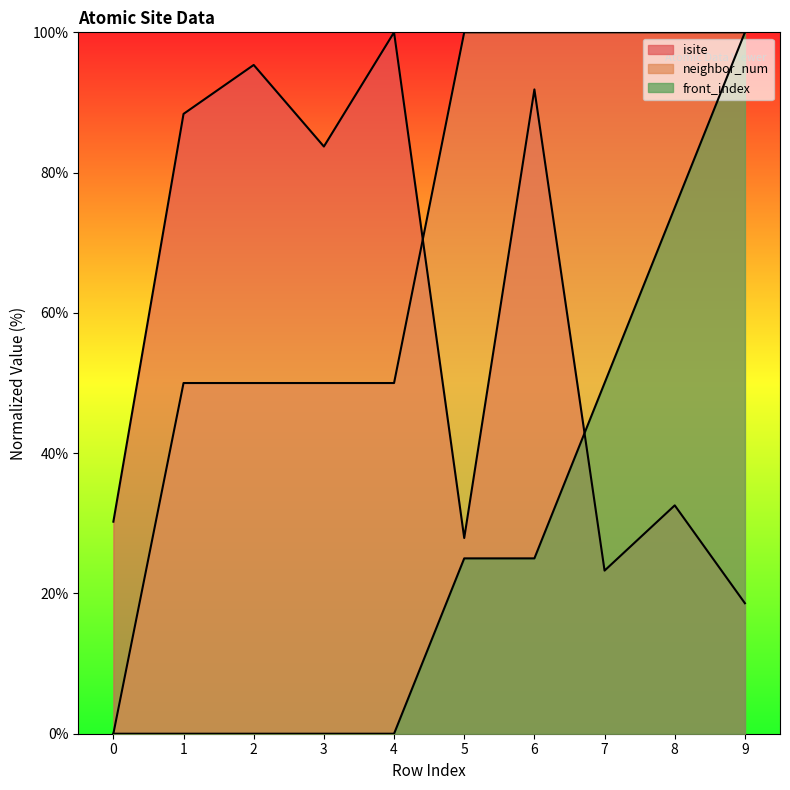

Is it true that front_index equals 66.4 at 3?

False